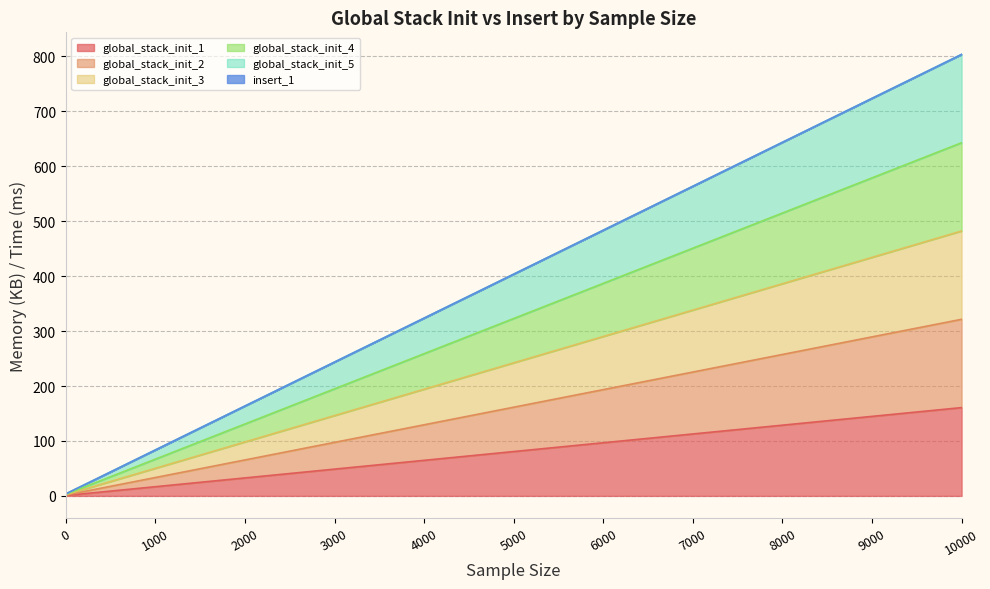

True or false: global_stack_init_4 has a value of 721.1 at 6500.

False